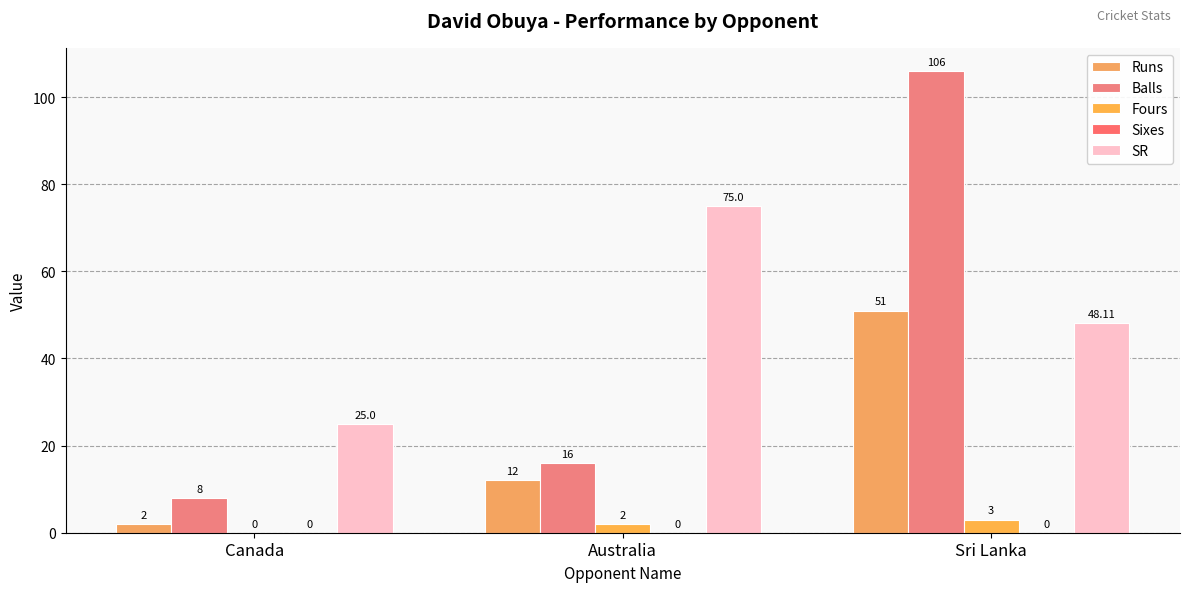

At which category is the sum across all series the highest?

Sri Lanka